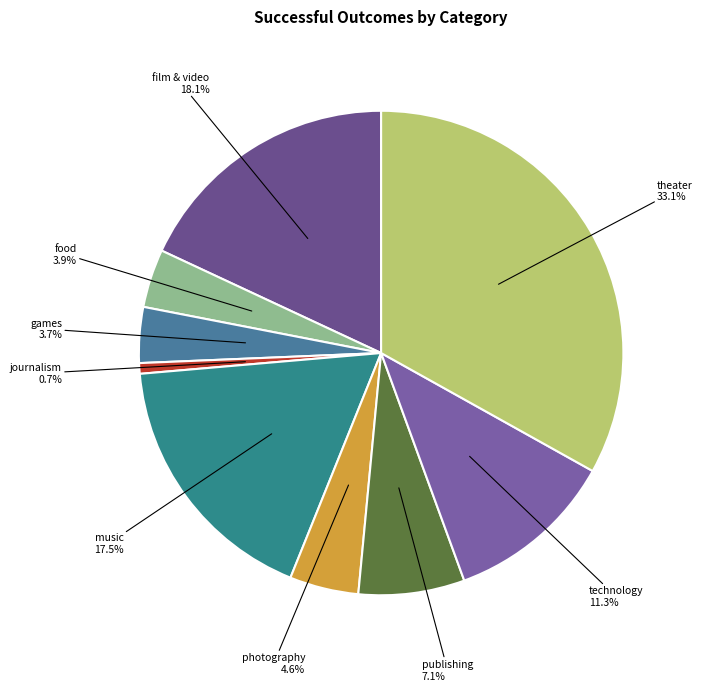

Is there a majority slice in this chart?

No